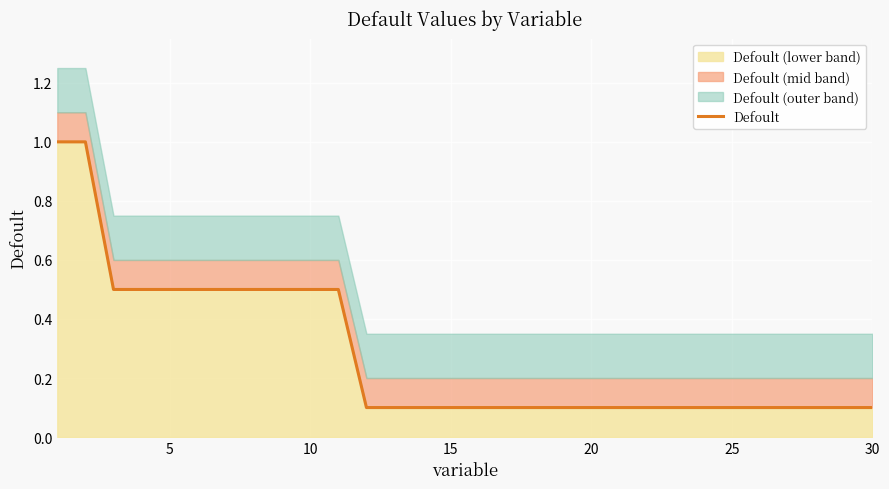

What is the maximum value shown in the chart?

1.0